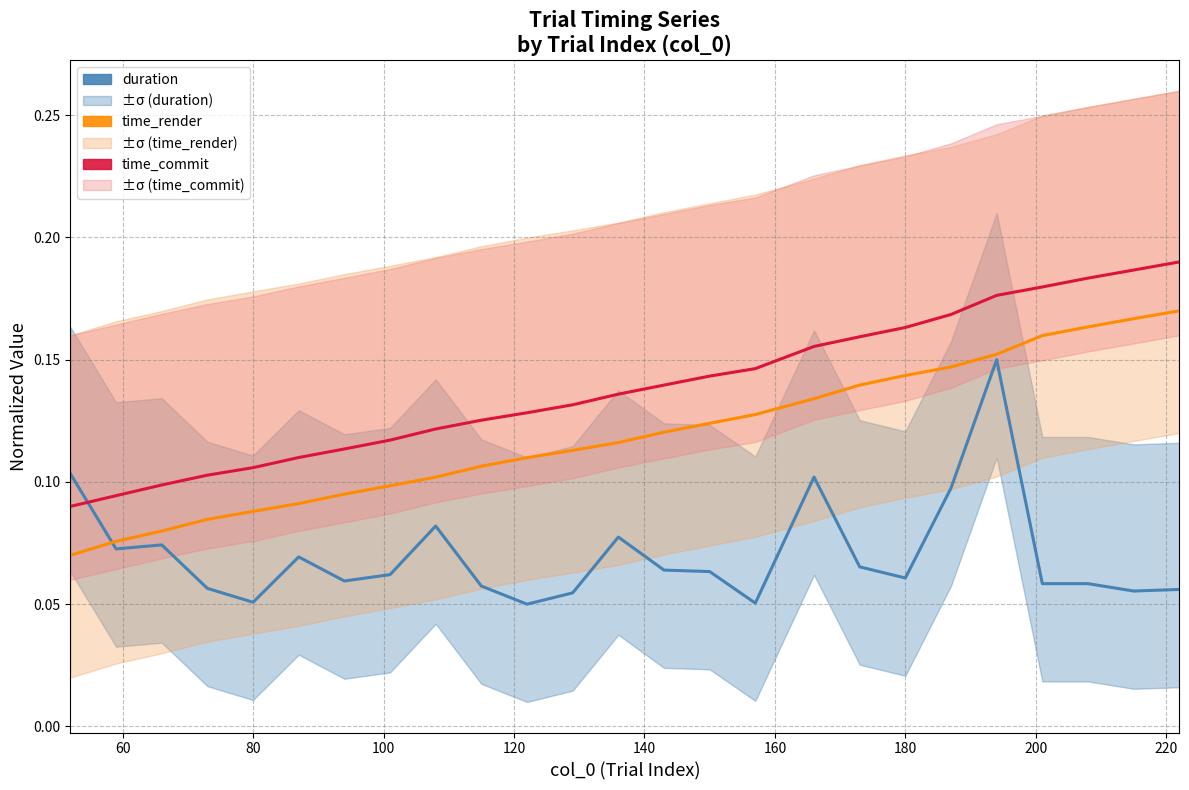

Between 240 and 18, which series saw the biggest shift?

time_commit